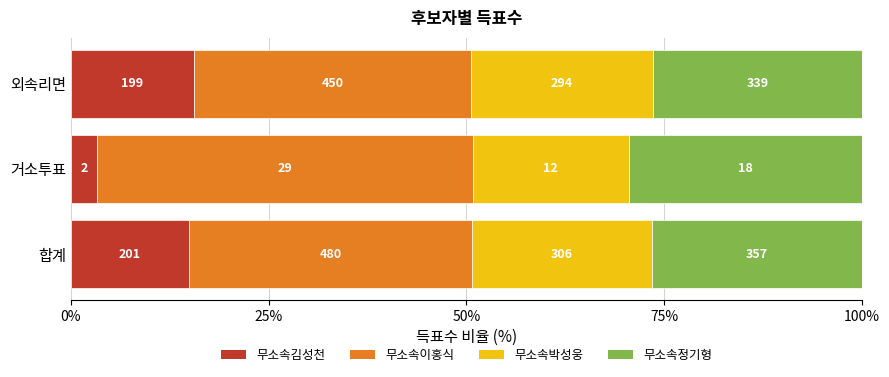

What are all the series names shown in the legend?

무소속김성천, 무소속이홍식, 무소속박성웅, 무소속정기형